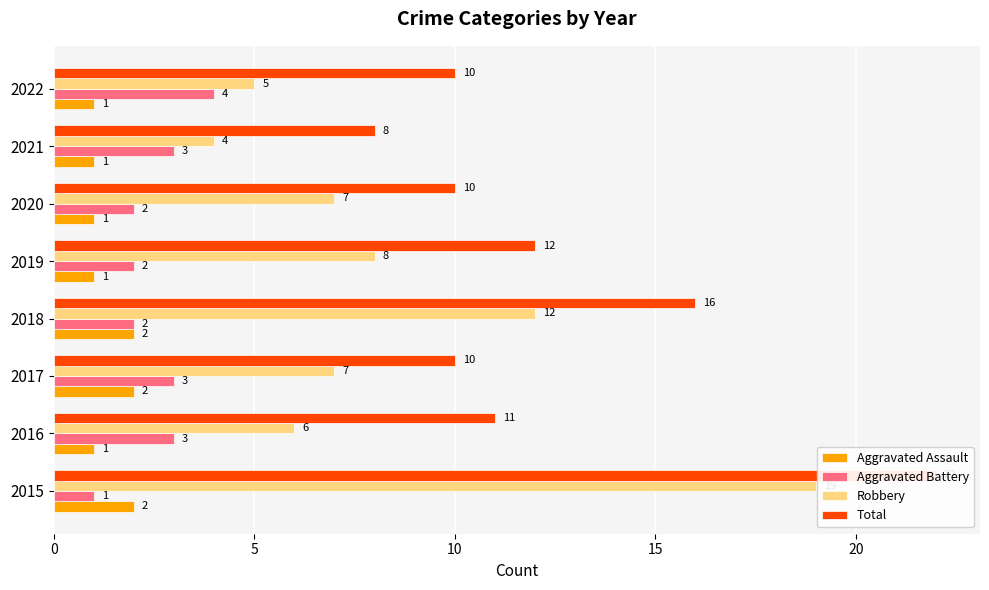

True or false: Total has a value of 15 at 2017.

False